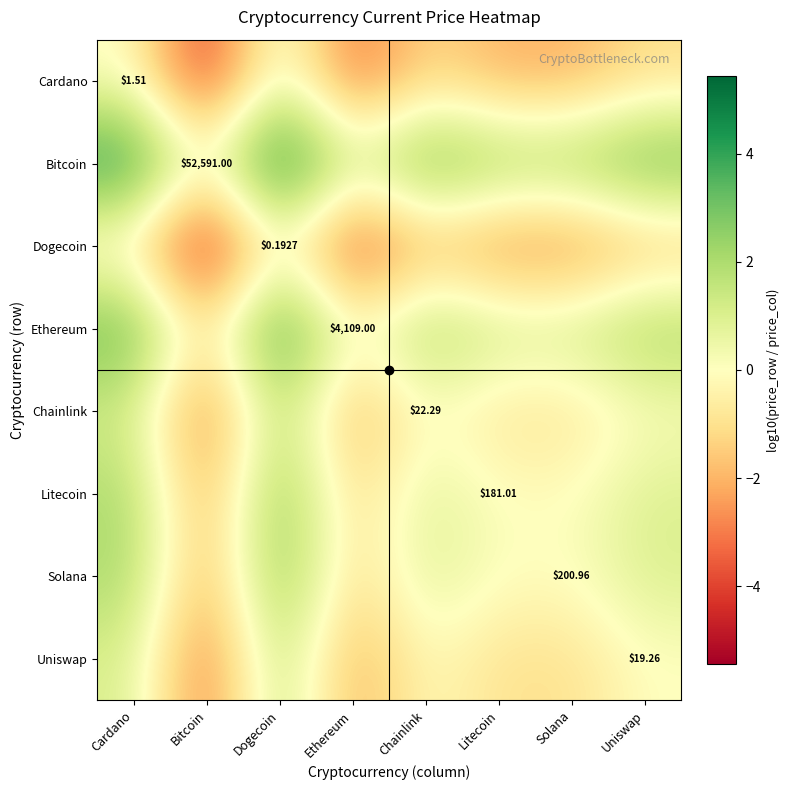

What is the difference between the highest and lowest values at Litecoin?

5.4